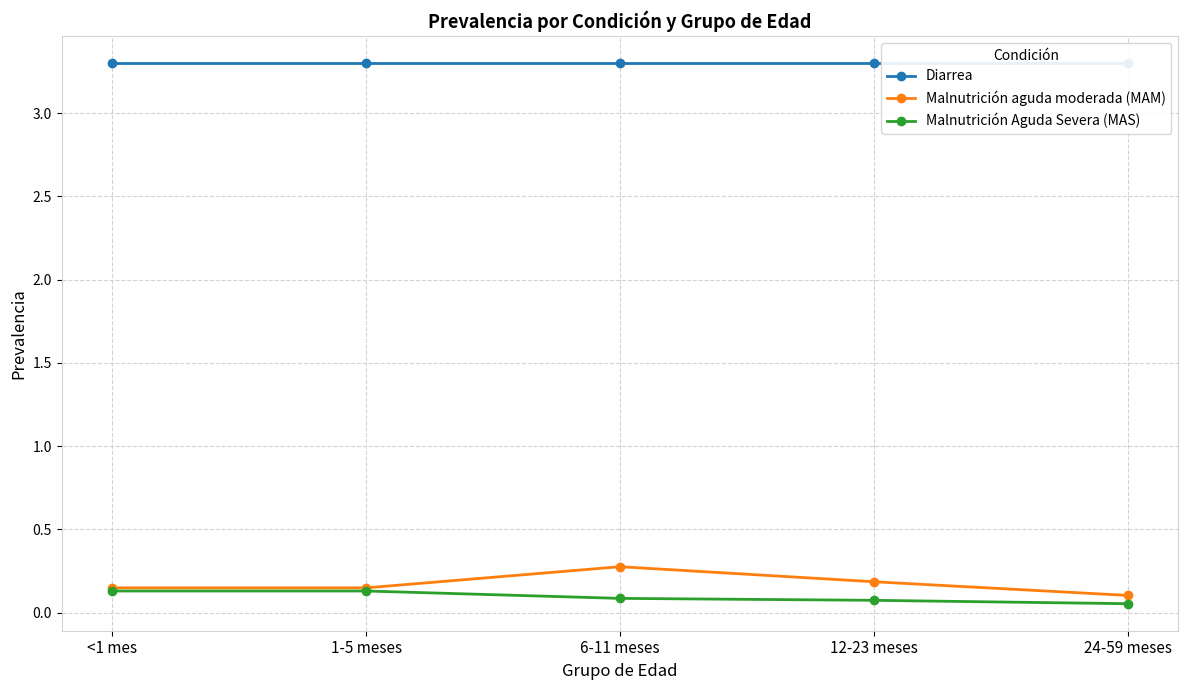

Is the value of Malnutrición aguda moderada (MAM) at <1 mes greater than the value of Diarrea at 24-59 meses?

No